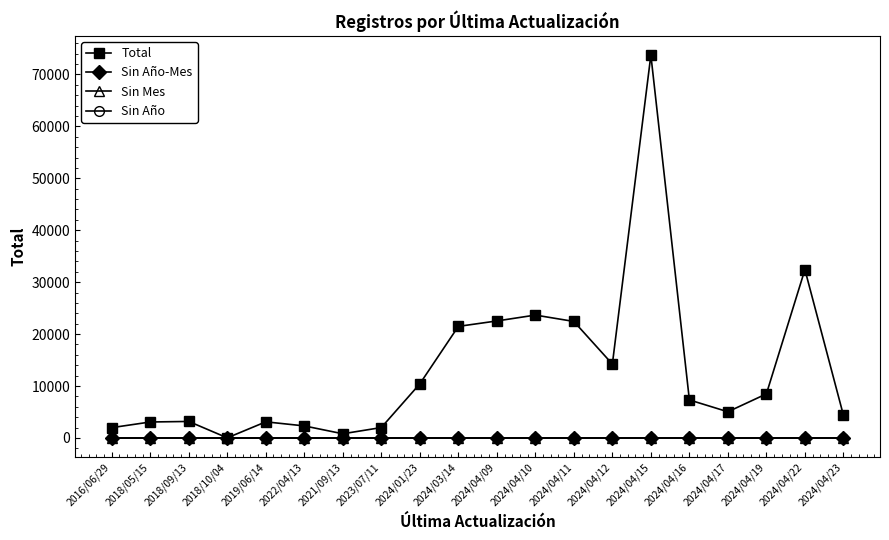

What is the label of the 10th point from the right?

2024/04/09